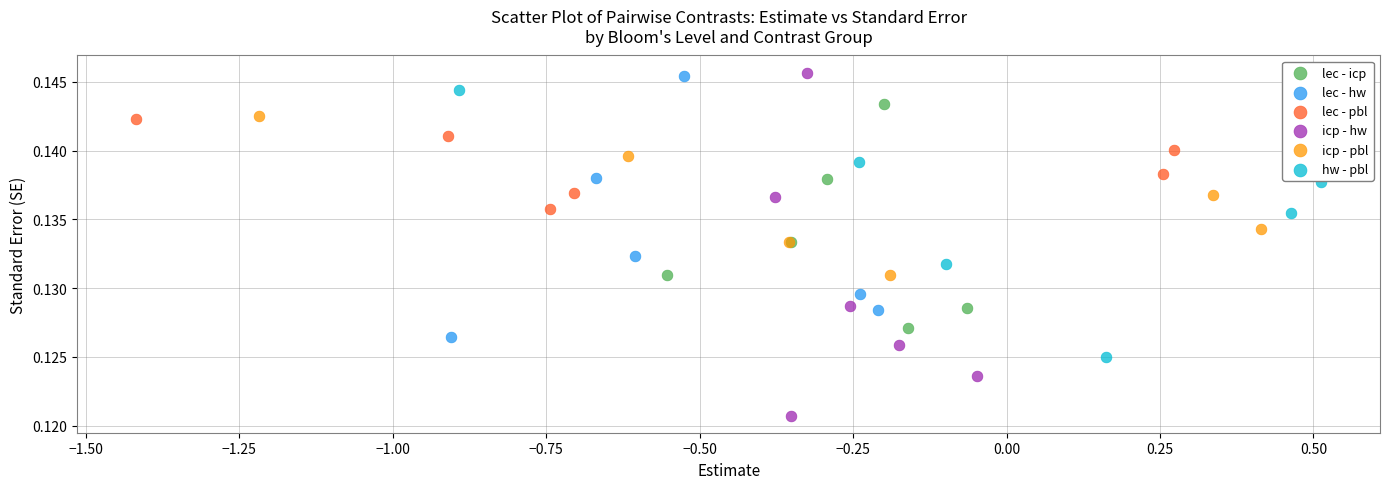

What are all the series names shown in the legend?

lec - icp, lec - hw, lec - pbl, icp - hw, icp - pbl, hw - pbl